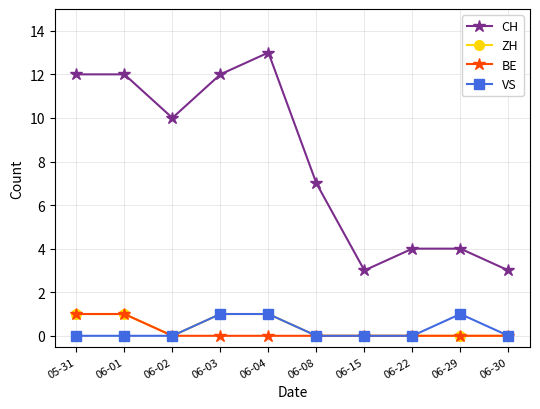

What position from the left is 06-02?

3